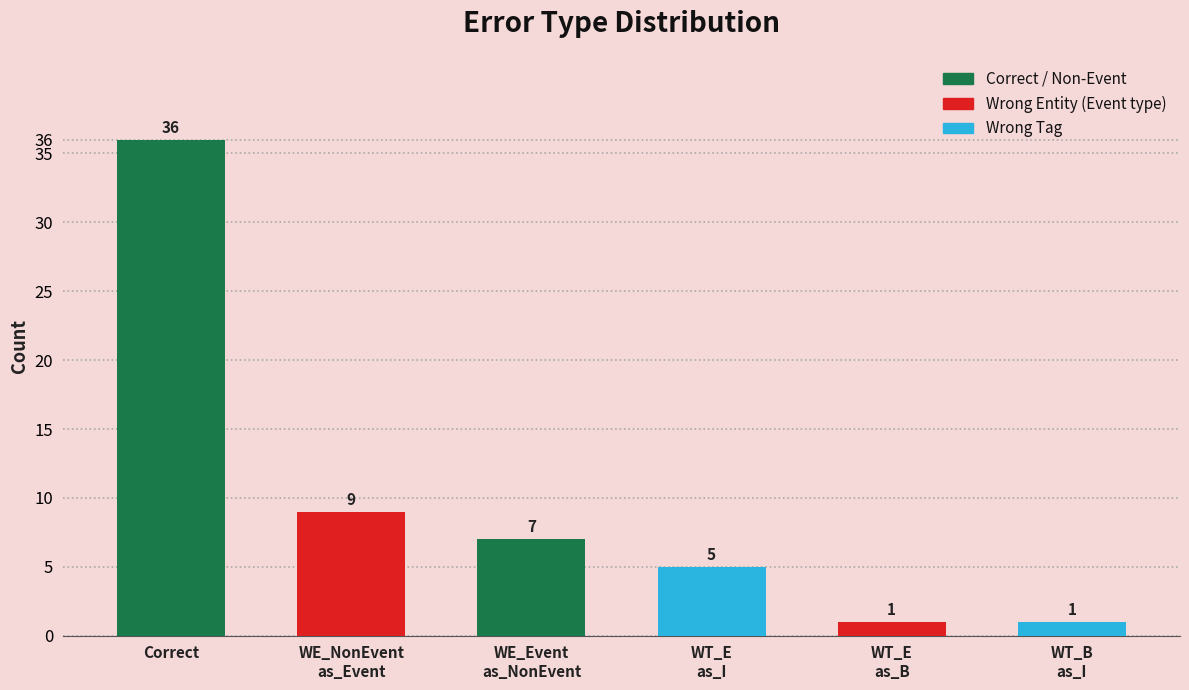

What is the difference between the values at WE_Event
as_NonEvent and WT_E
as_I?

2